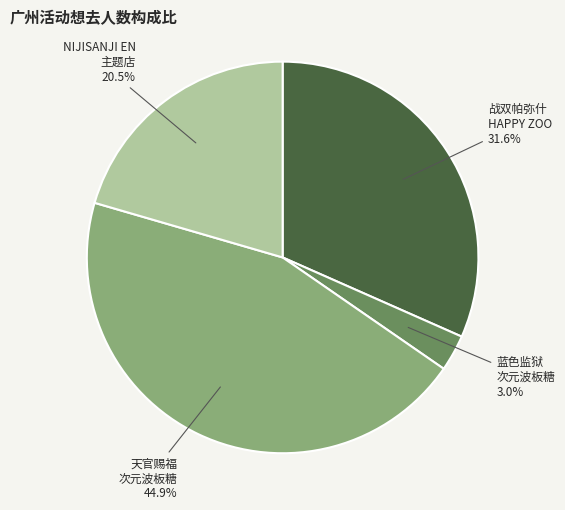

Is there a majority slice in this chart?

No